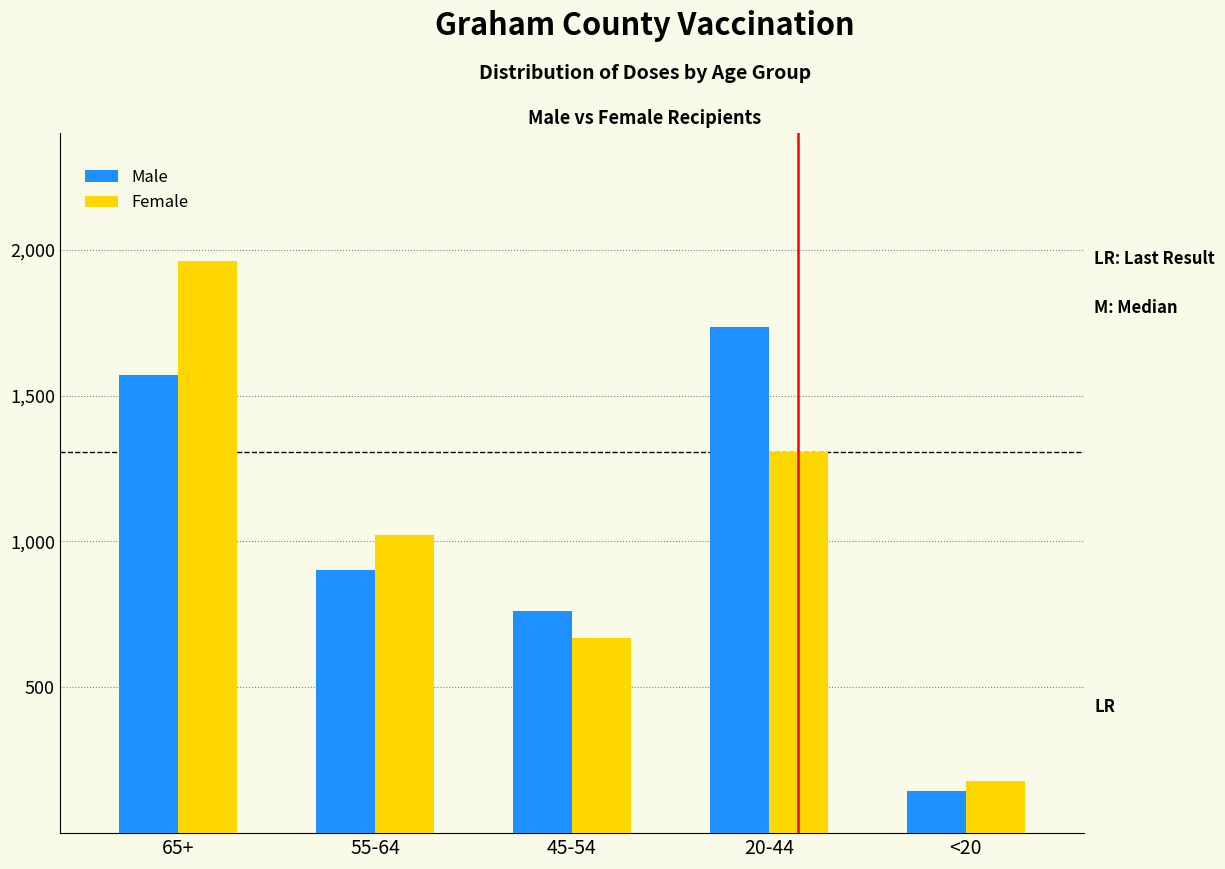

Reading left to right, what are all the values shown in this chart?

Male: 1571	902	763	1734	145
Female: 1962	1023	669	1308	179